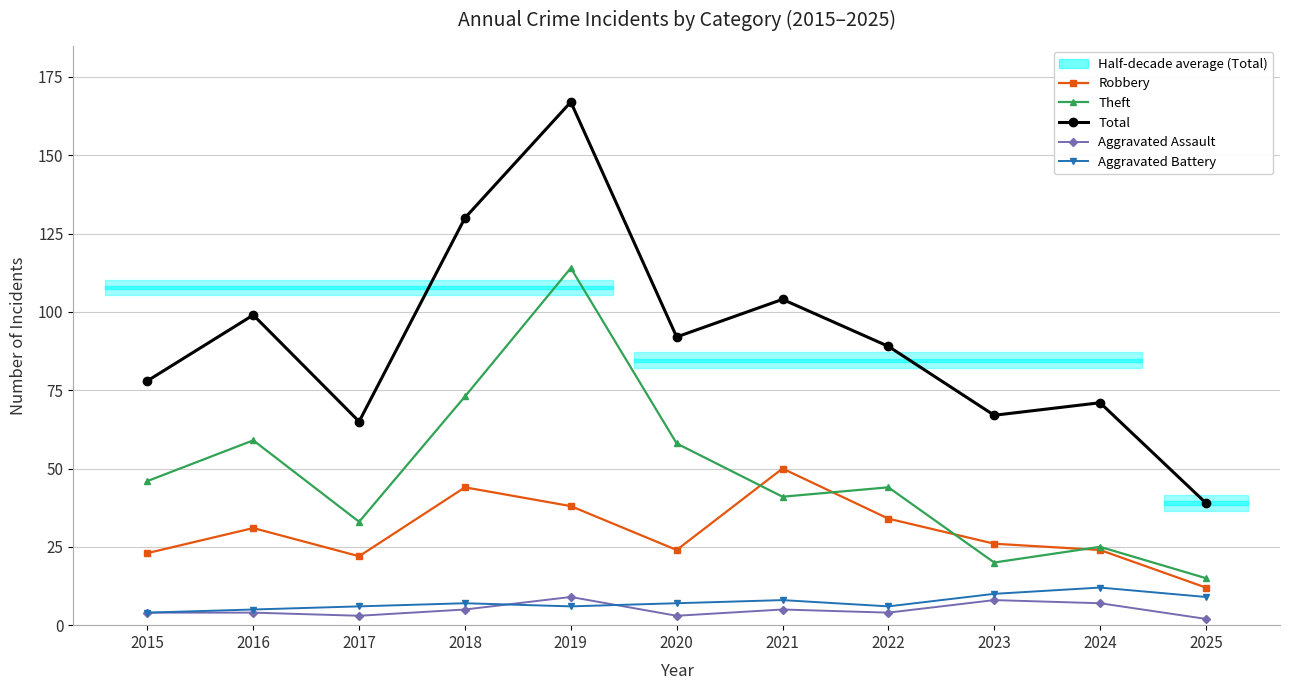

What is the value of the Aggravated Assault point at the 1st from the left?

4